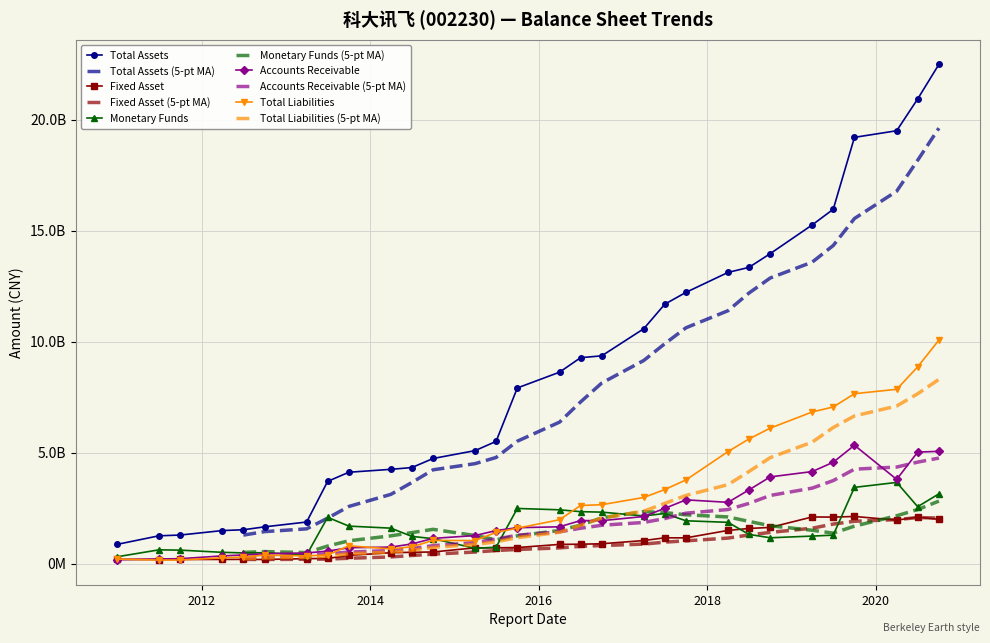

The Fixed Asset series shows 1036846668.9 at 2017-03-31. True or false?

True